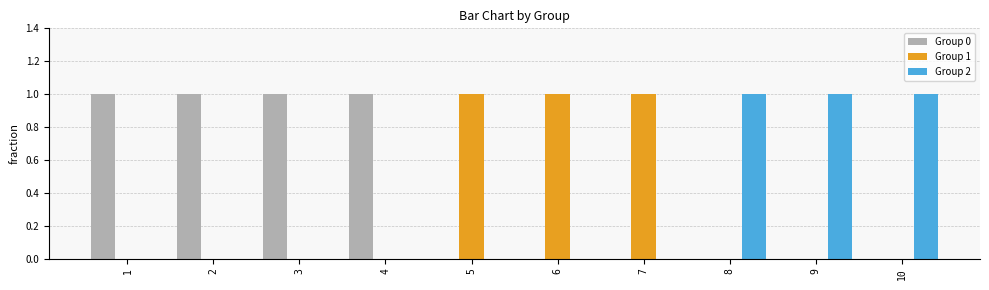

Are the bars grouped side by side (vs. stacked)?

Yes